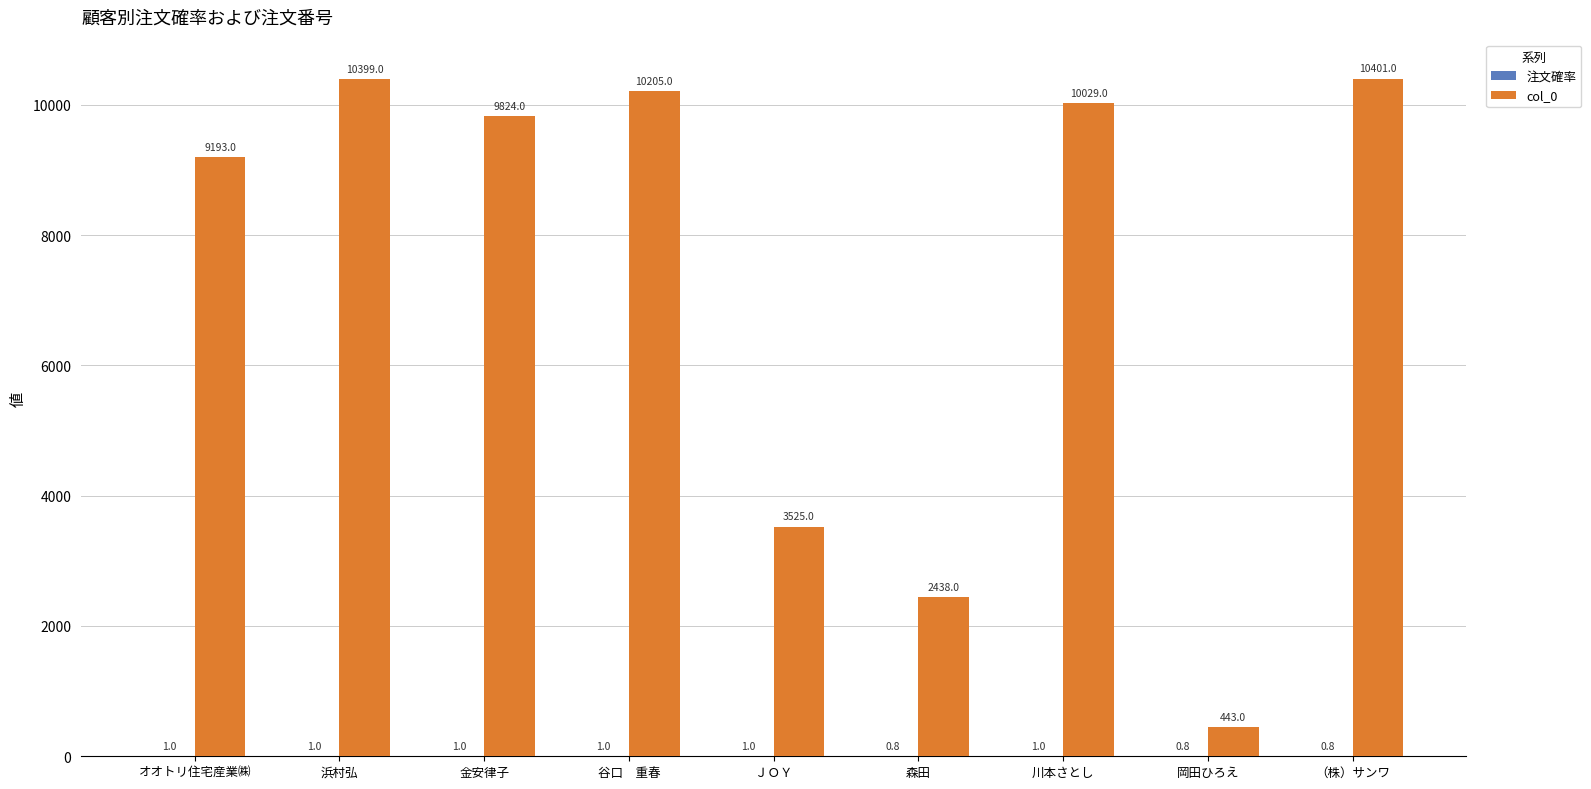

Between 金安律子 and 岡田ひろえ, which series saw the biggest shift?

col_0